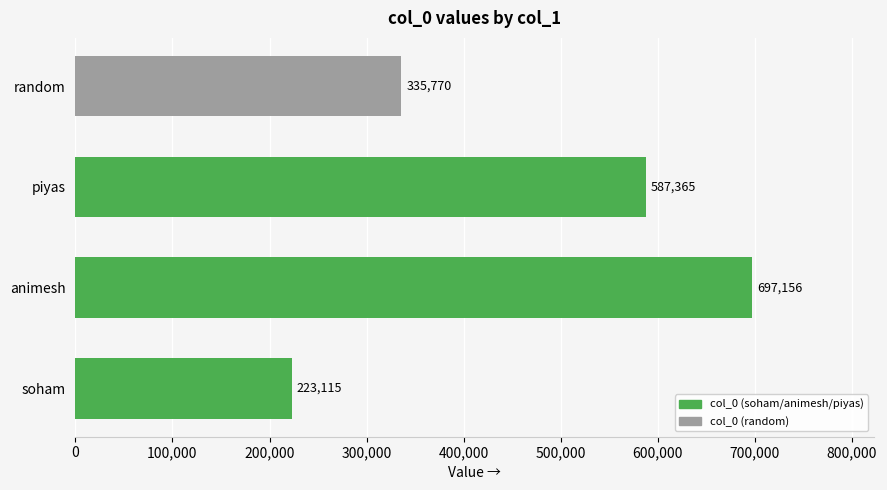

Is it true that the value at soham is 135608?

False